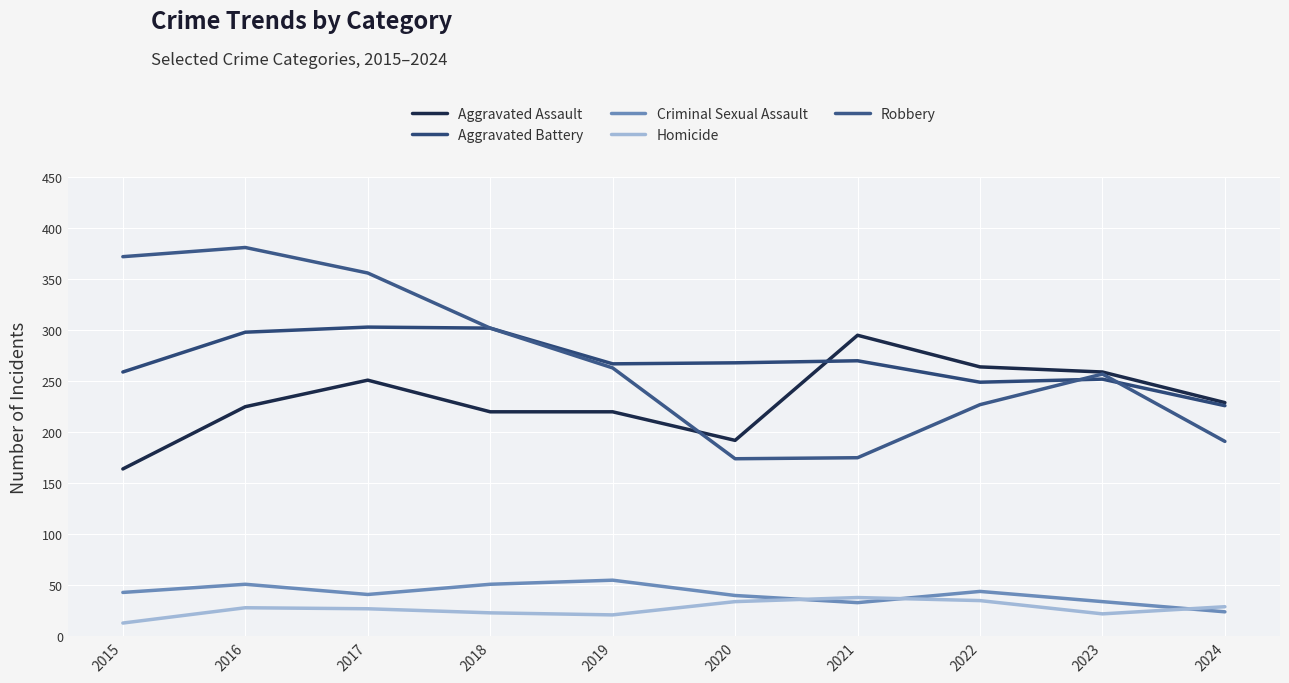

How many lines are shown in the chart?

5